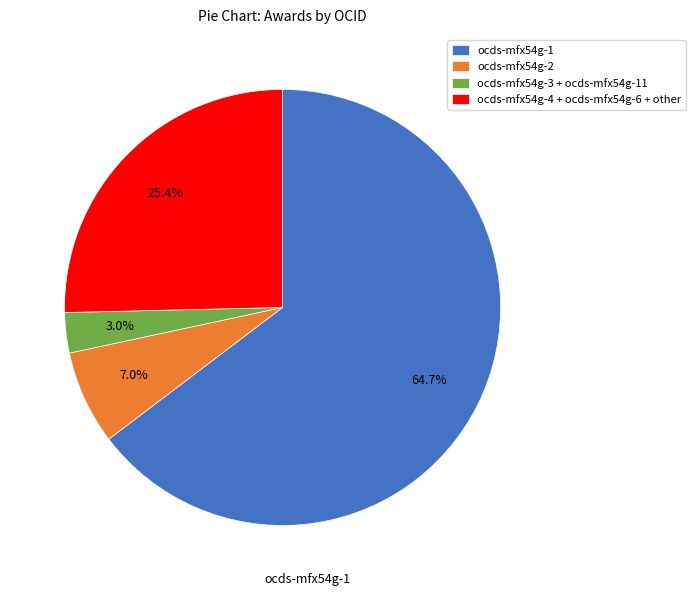

What is the ratio of the value at ocds-mfx54g-2 to the value at ocds-mfx54g-3 + ocds-mfx54g-11?

2.3